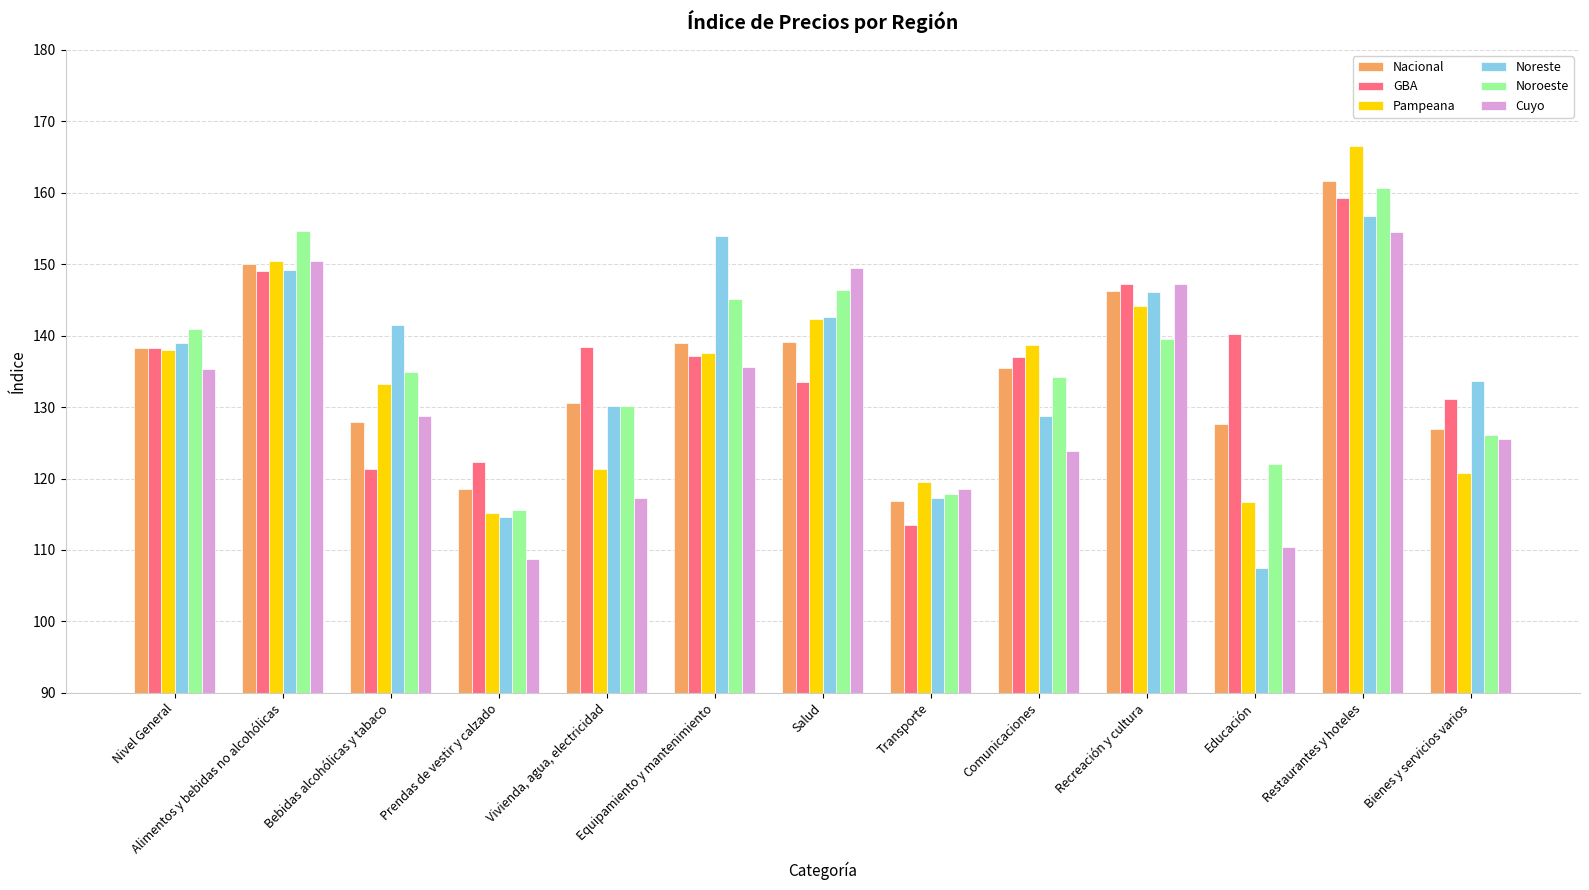

What is the greatest value displayed?

166.6